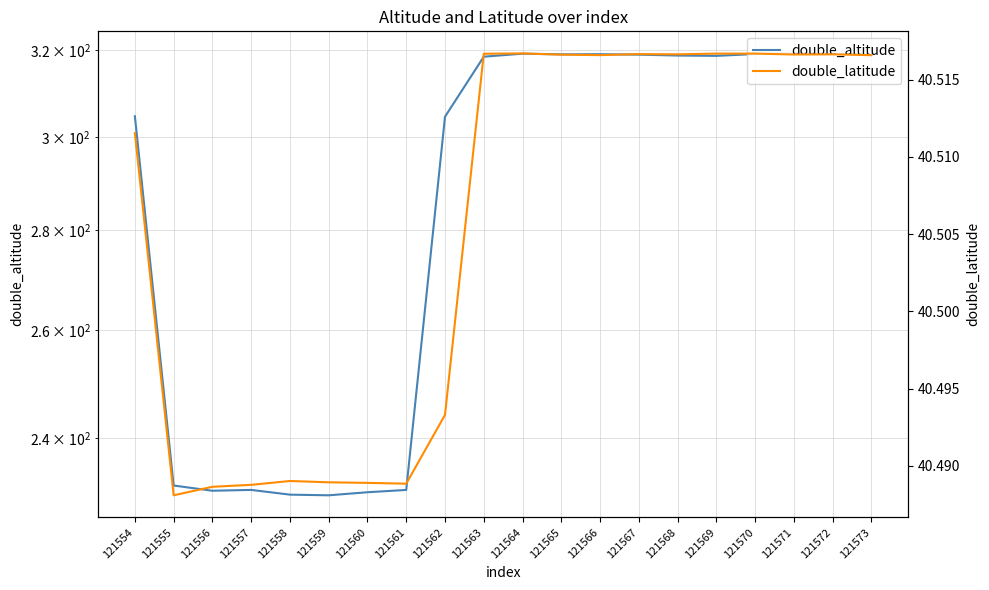

What is the lowest value of the double_latitude series?

40.5